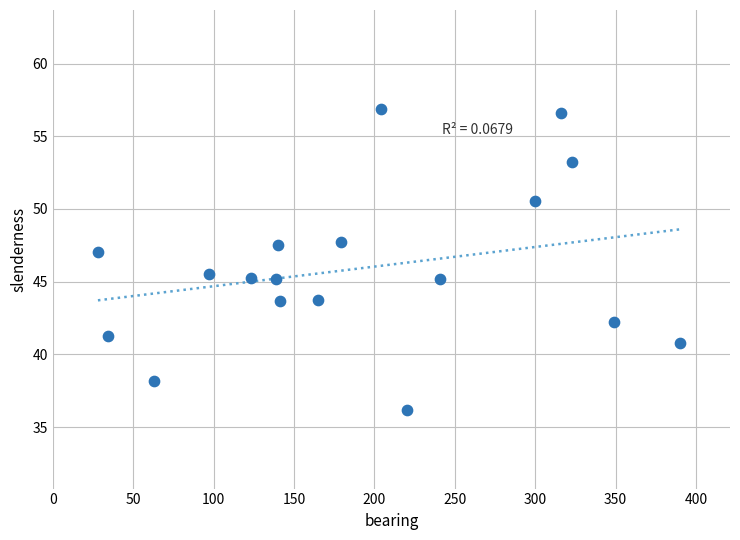

What is the range of Y values (max minus min)?

20.7